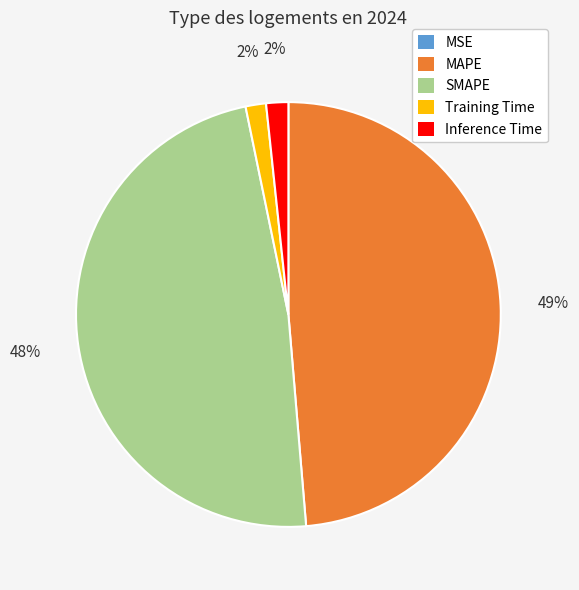

Is there a majority slice in this chart?

No